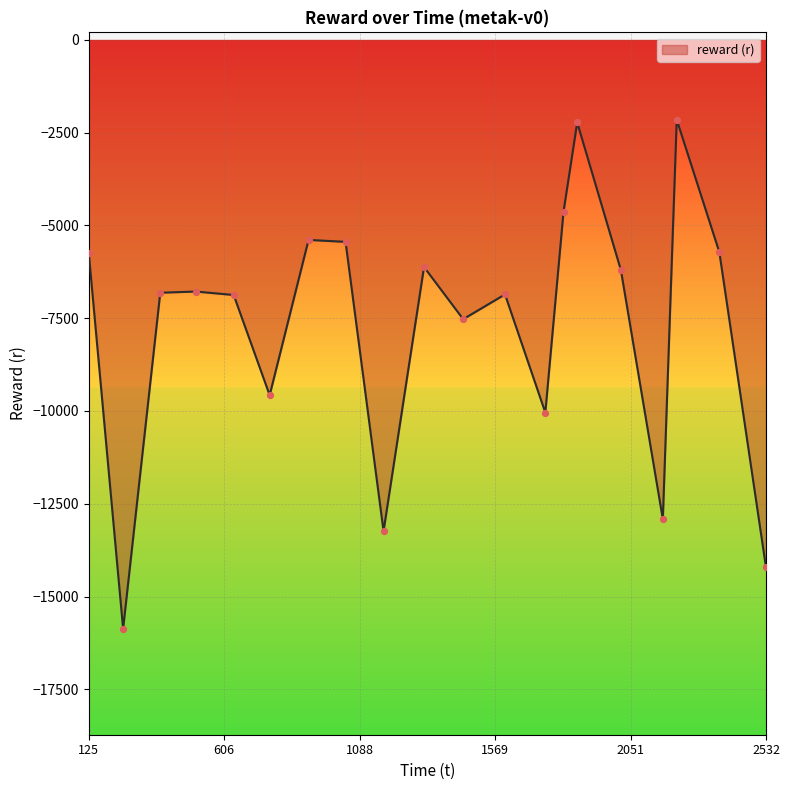

What is the difference between the maximum and minimum values?

13713.7